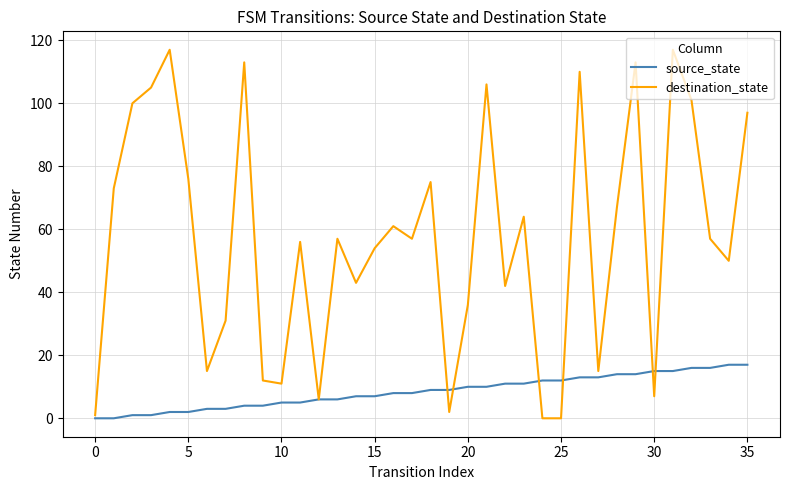

What is the highest value of the destination_state series?

117